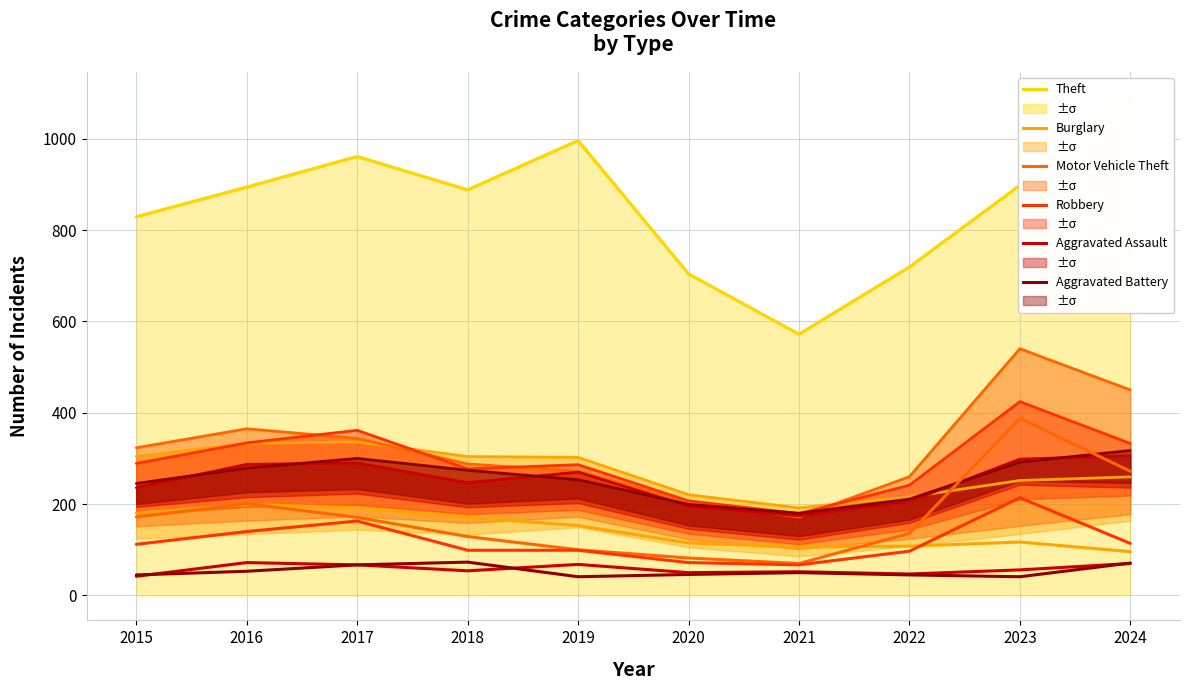

List the series in order of their peak value, highest first.

Theft, Motor Vehicle Theft, Robbery, Burglary, Aggravated Battery, Aggravated Assault